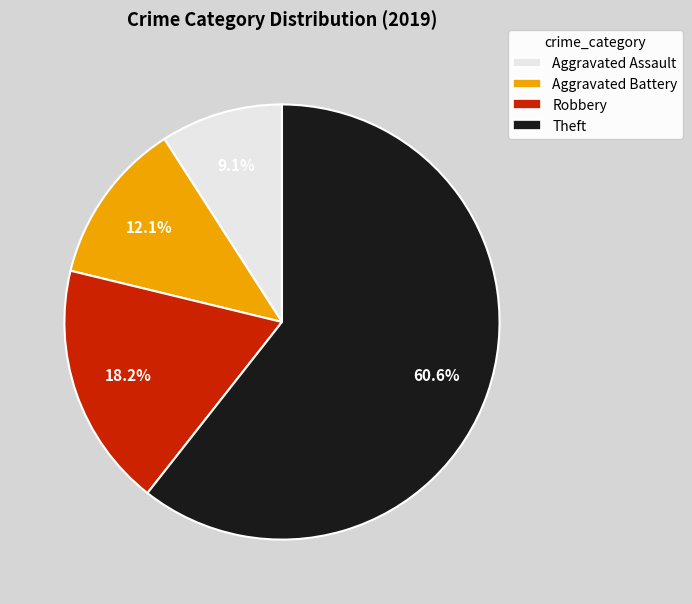

Which category has the biggest portion of the pie?

Theft